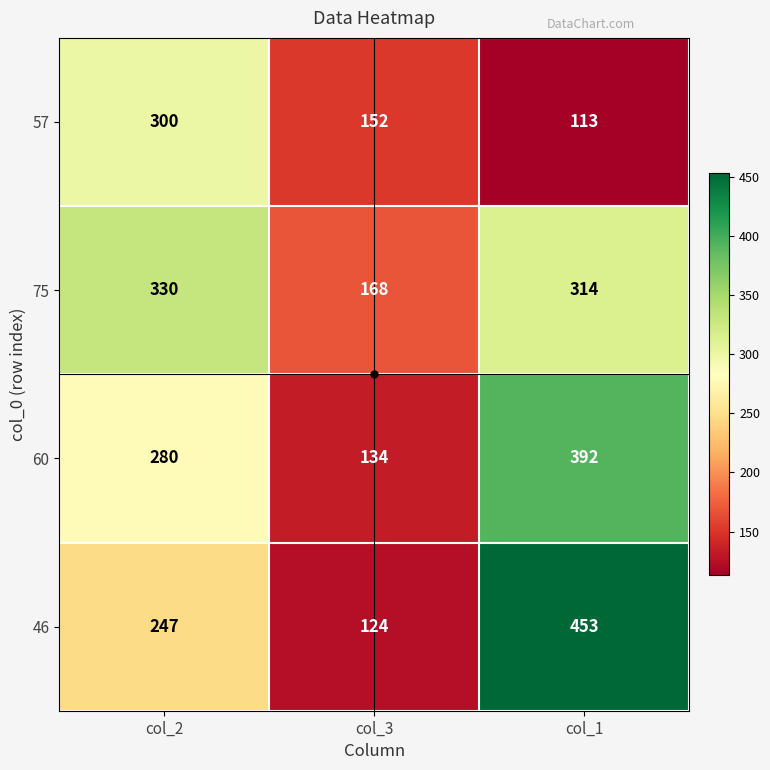

How many values in the 75 series are below 314?

1